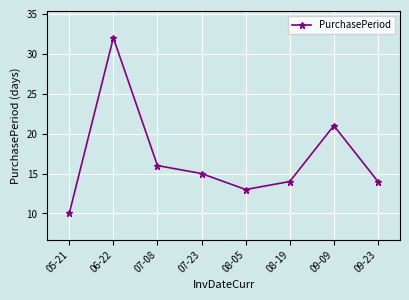

True or false: the data shows 15 at 07-23.

True